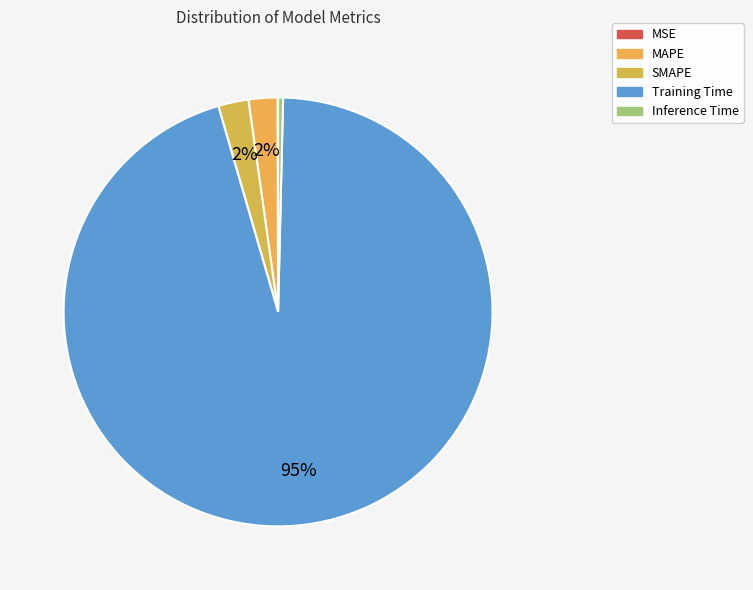

Rank the categories by value from highest to lowest.

Training Time, SMAPE, MAPE, Inference Time, MSE